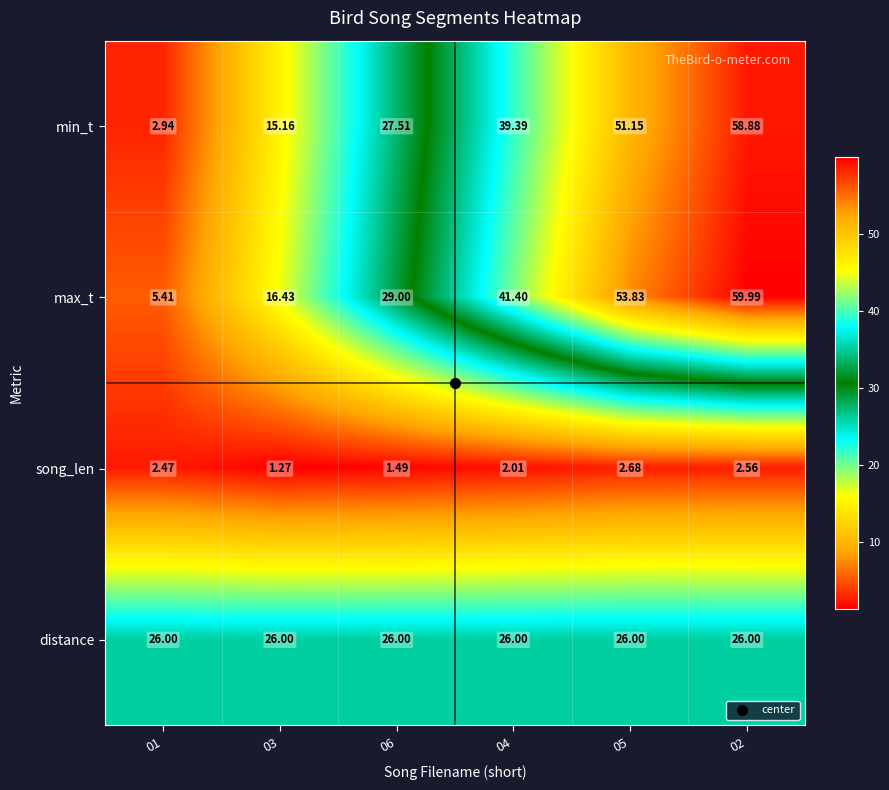

Which series has the largest range (max minus min)?

min_t